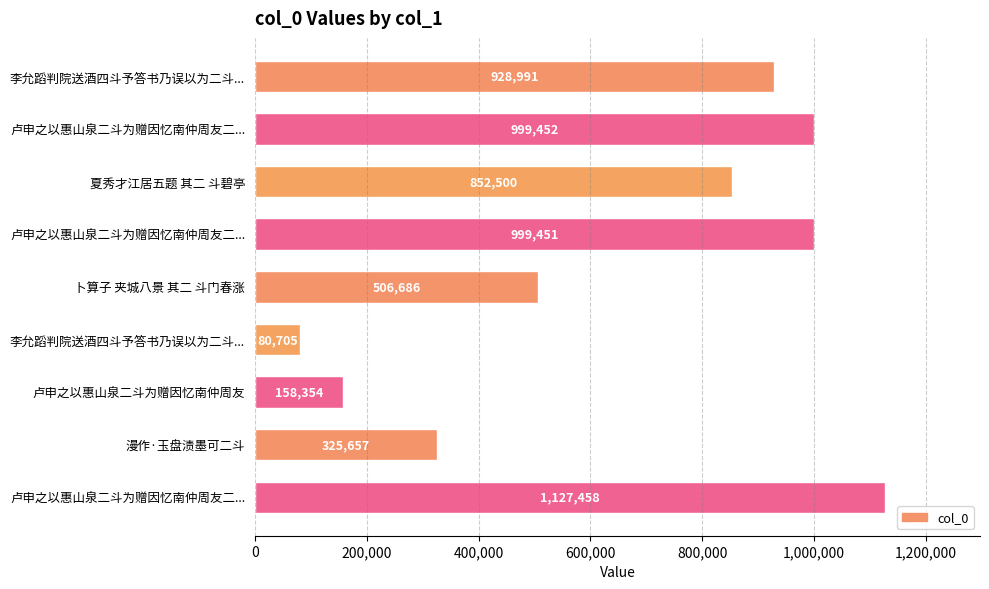

Does the chart contain any negative values?

No